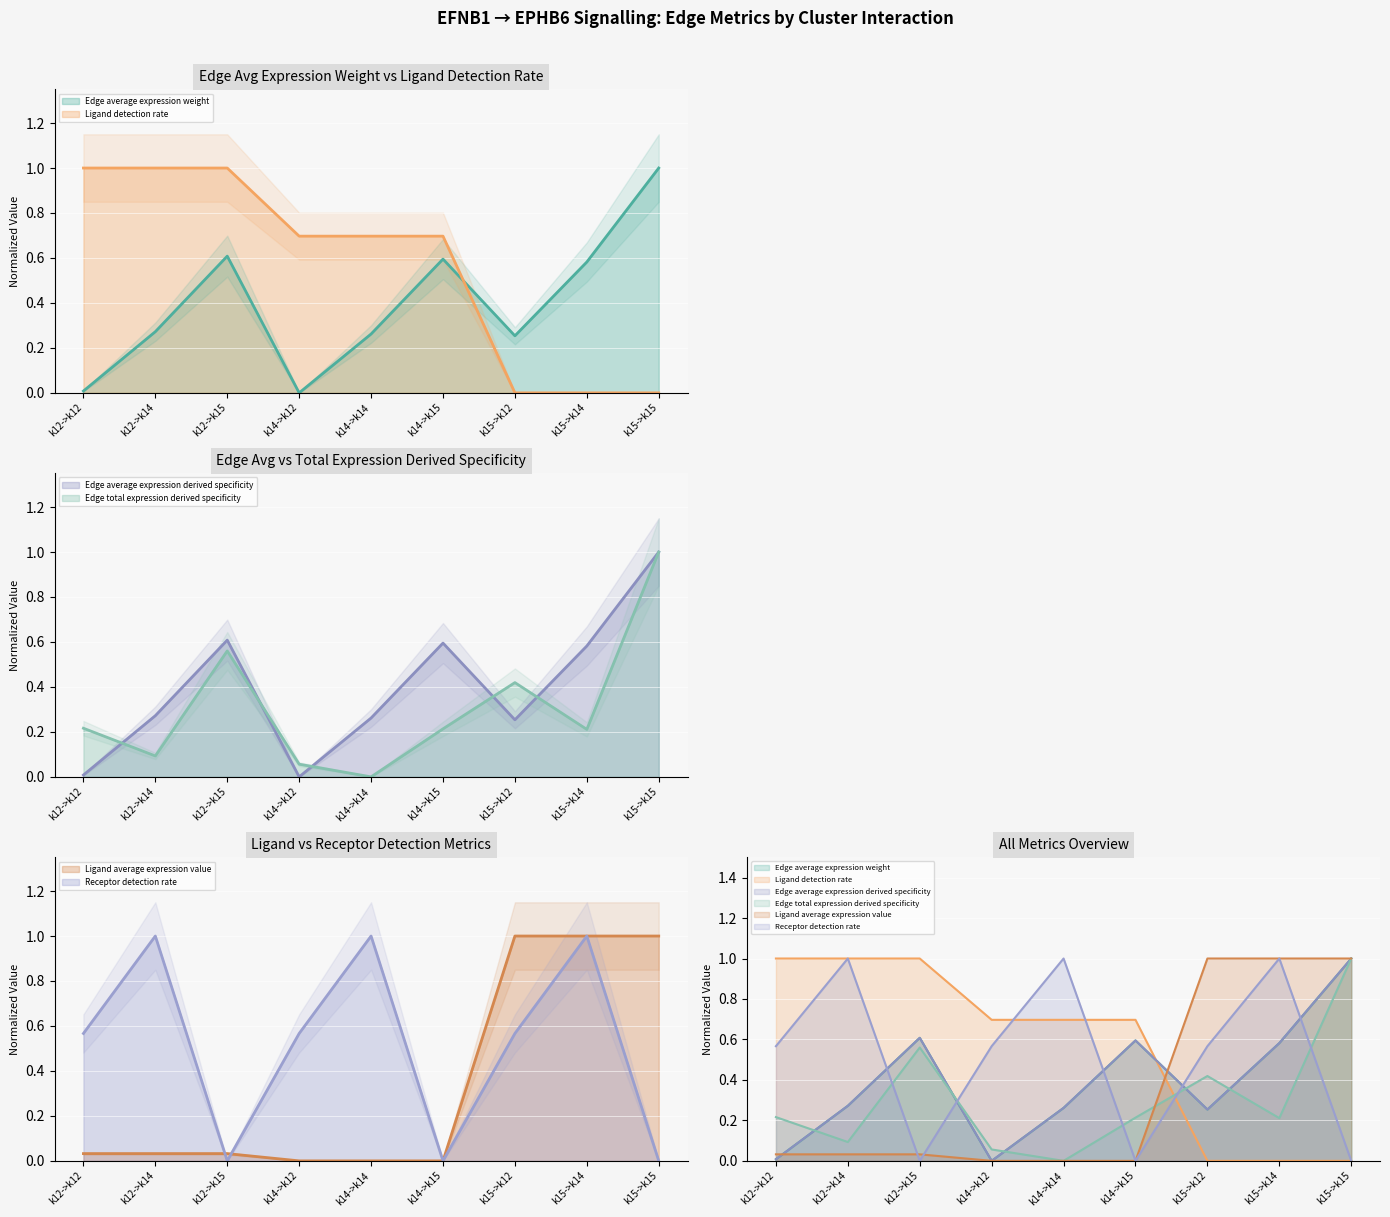

Rank the series at k15->k12 from lowest to highest value.

Ligand detection rate, Edge average expression derived specificity, Edge average expression weight, Edge total expression derived specificity, Receptor detection rate, Ligand average expression value